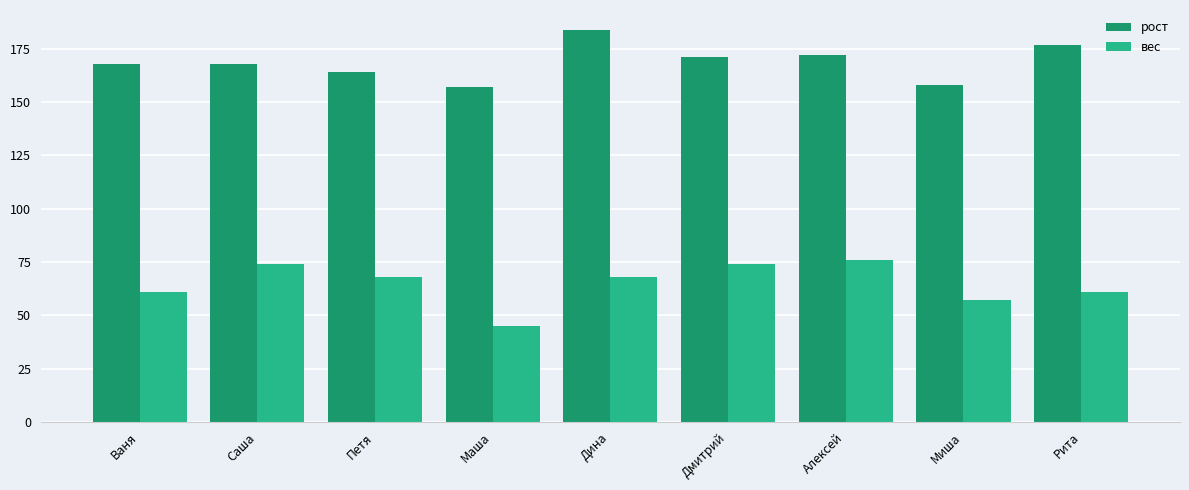

What is the value of the вес bar at the 6th from the left?

74